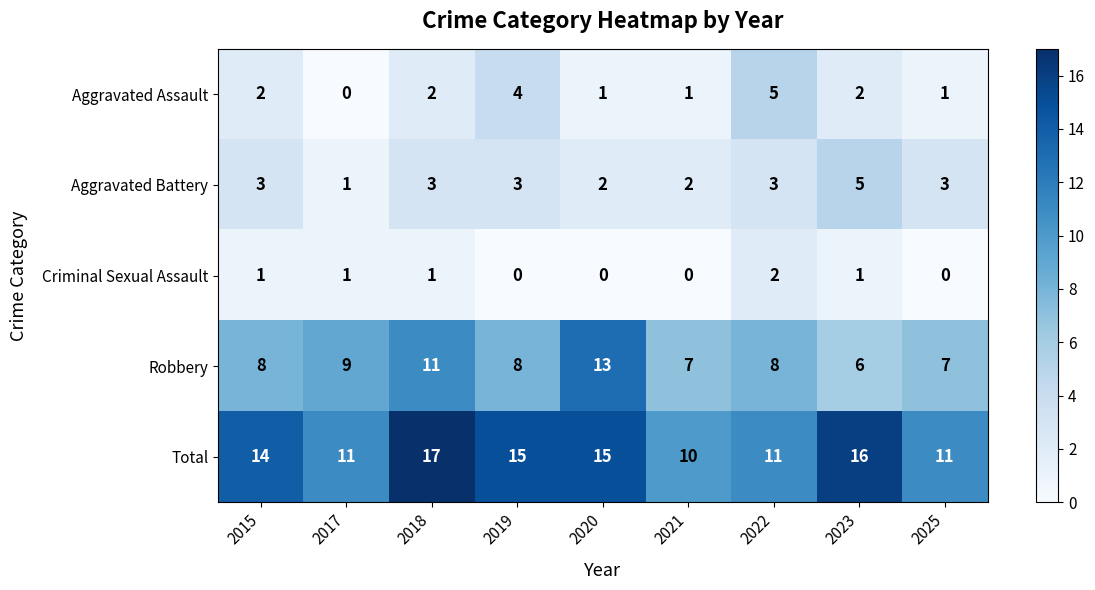

At 2022, list the series in order from smallest to largest.

Criminal Sexual Assault, Aggravated Battery, Aggravated Assault, Robbery, Total